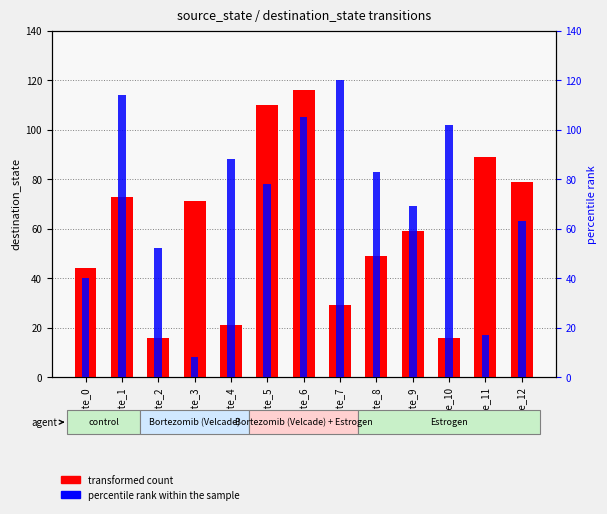

What are all the series names shown in the legend?

transformed count, percentile rank within the sample